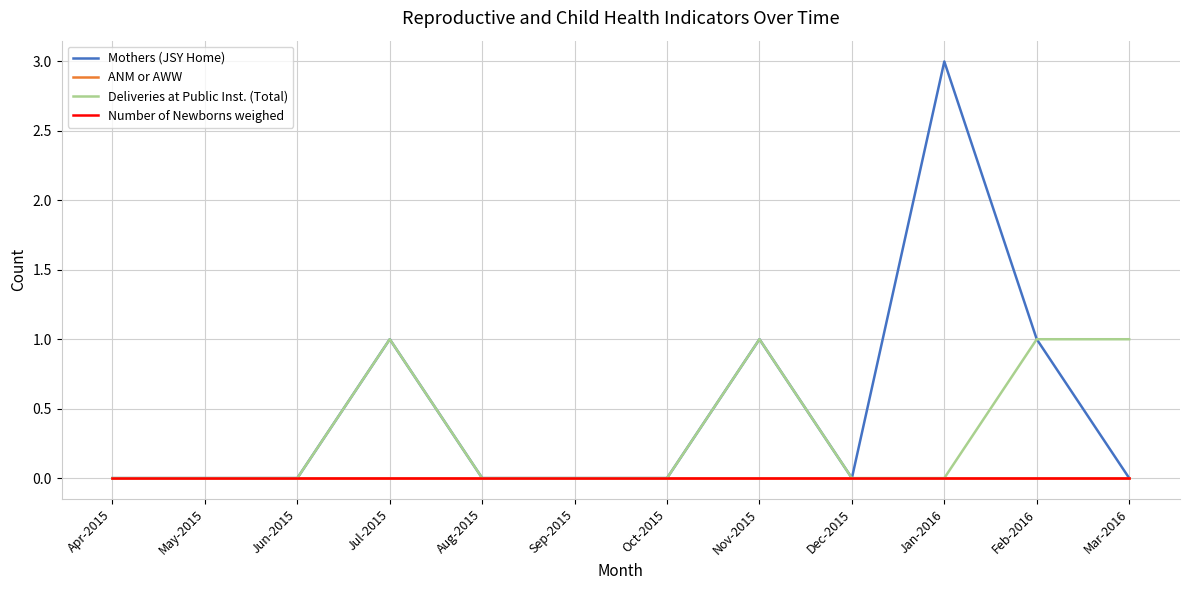

Reading right to left, what are all the values shown in this chart?

Mothers (JSY Home): Mar-2016=0	Feb-2016=1	Jan-2016=3	Dec-2015=0	Nov-2015=1	Oct-2015=0	Sep-2015=0	Aug-2015=0	Jul-2015=1	Jun-2015=0	May-2015=0	Apr-2015=0
ANM or AWW: Mar-2016=0	Feb-2016=0	Jan-2016=0	Dec-2015=0	Nov-2015=0	Oct-2015=0	Sep-2015=0	Aug-2015=0	Jul-2015=0	Jun-2015=0	May-2015=0	Apr-2015=0
Deliveries at Public Inst. (Total): Mar-2016=1	Feb-2016=1	Jan-2016=0	Dec-2015=0	Nov-2015=1	Oct-2015=0	Sep-2015=0	Aug-2015=0	Jul-2015=1	Jun-2015=0	May-2015=0	Apr-2015=0
Number of Newborns weighed: Mar-2016=0	Feb-2016=0	Jan-2016=0	Dec-2015=0	Nov-2015=0	Oct-2015=0	Sep-2015=0	Aug-2015=0	Jul-2015=0	Jun-2015=0	May-2015=0	Apr-2015=0